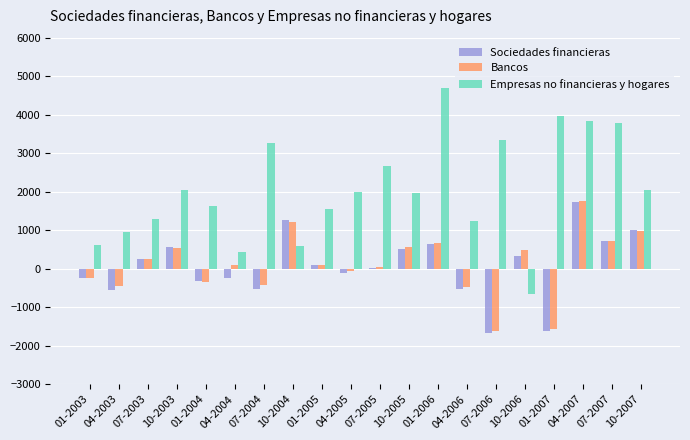

At which label does Bancos first exceed 106?

07-2003